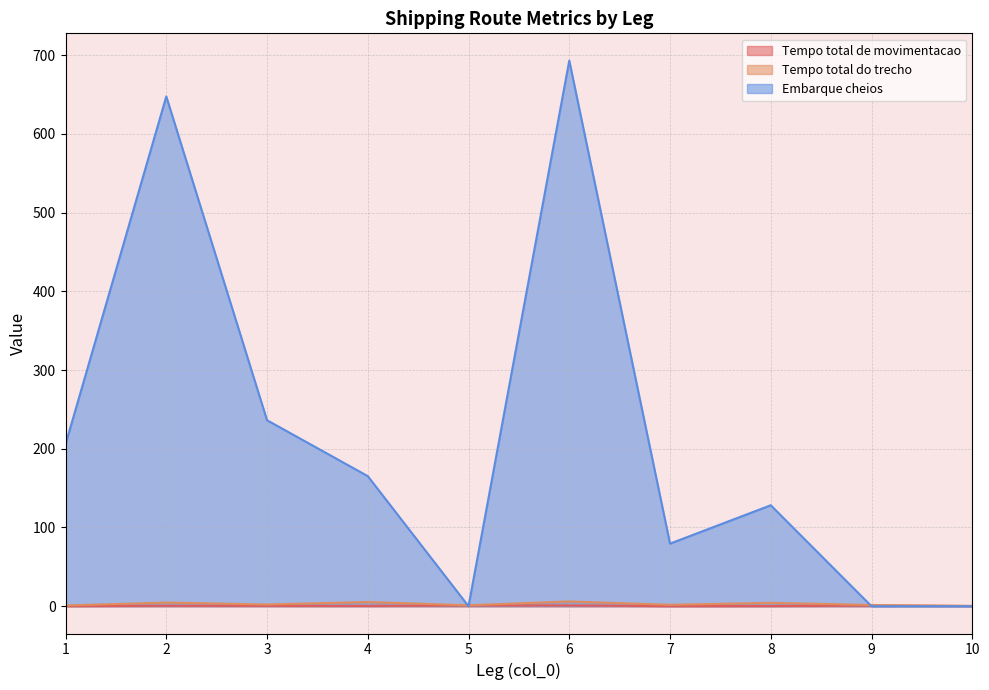

At which category is the sum across all series the highest?

6